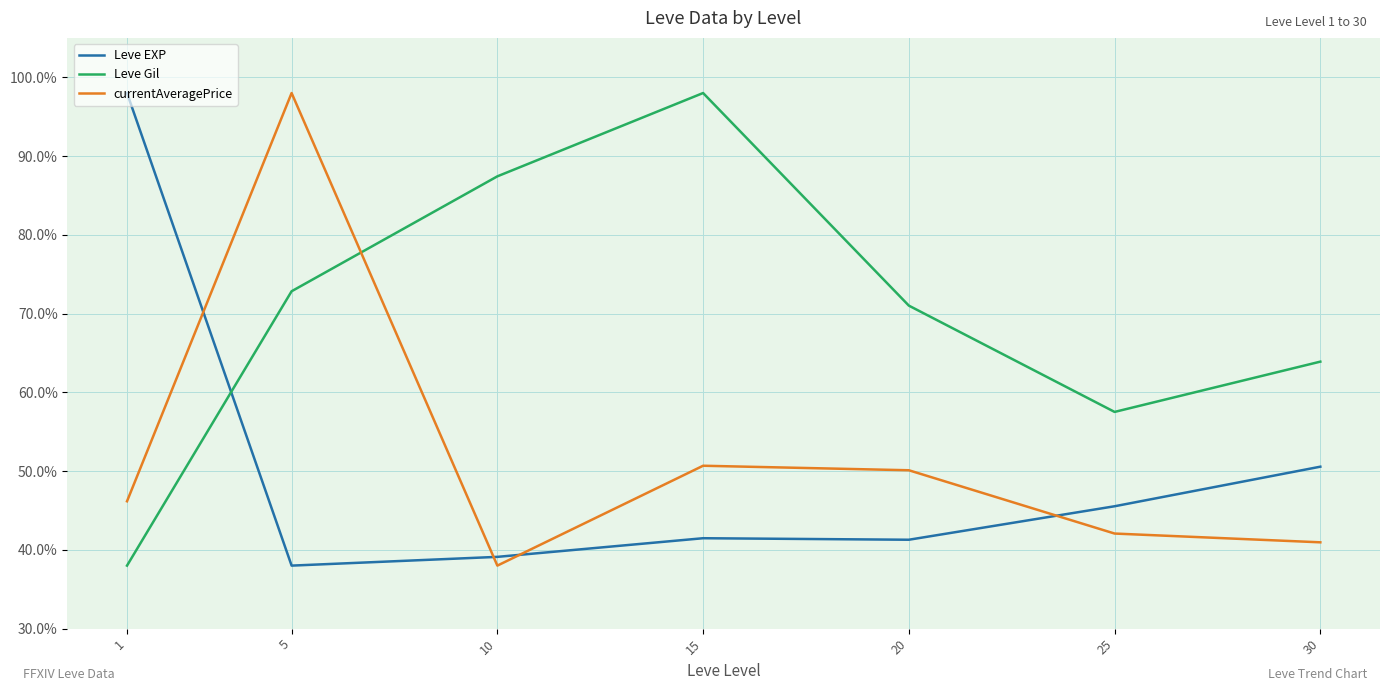

How many values in the Leve Gil series are below 71?

3